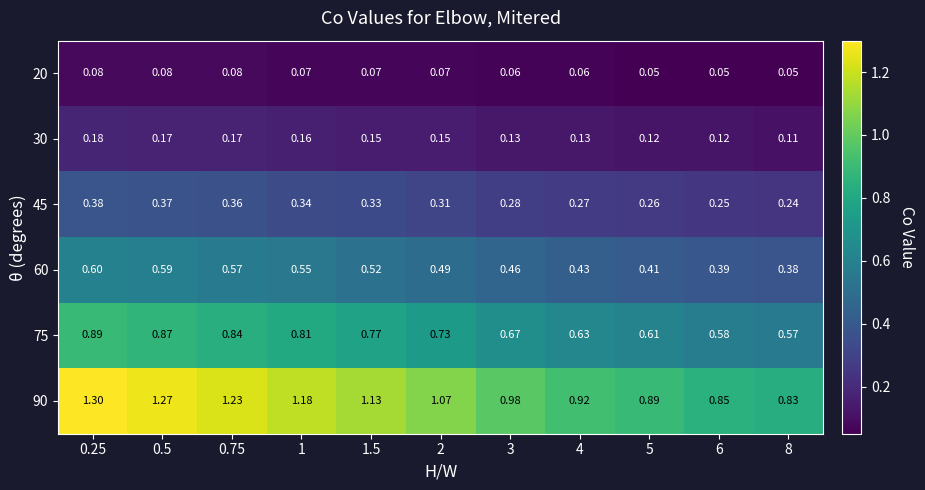

What is the greatest value displayed?

1.3